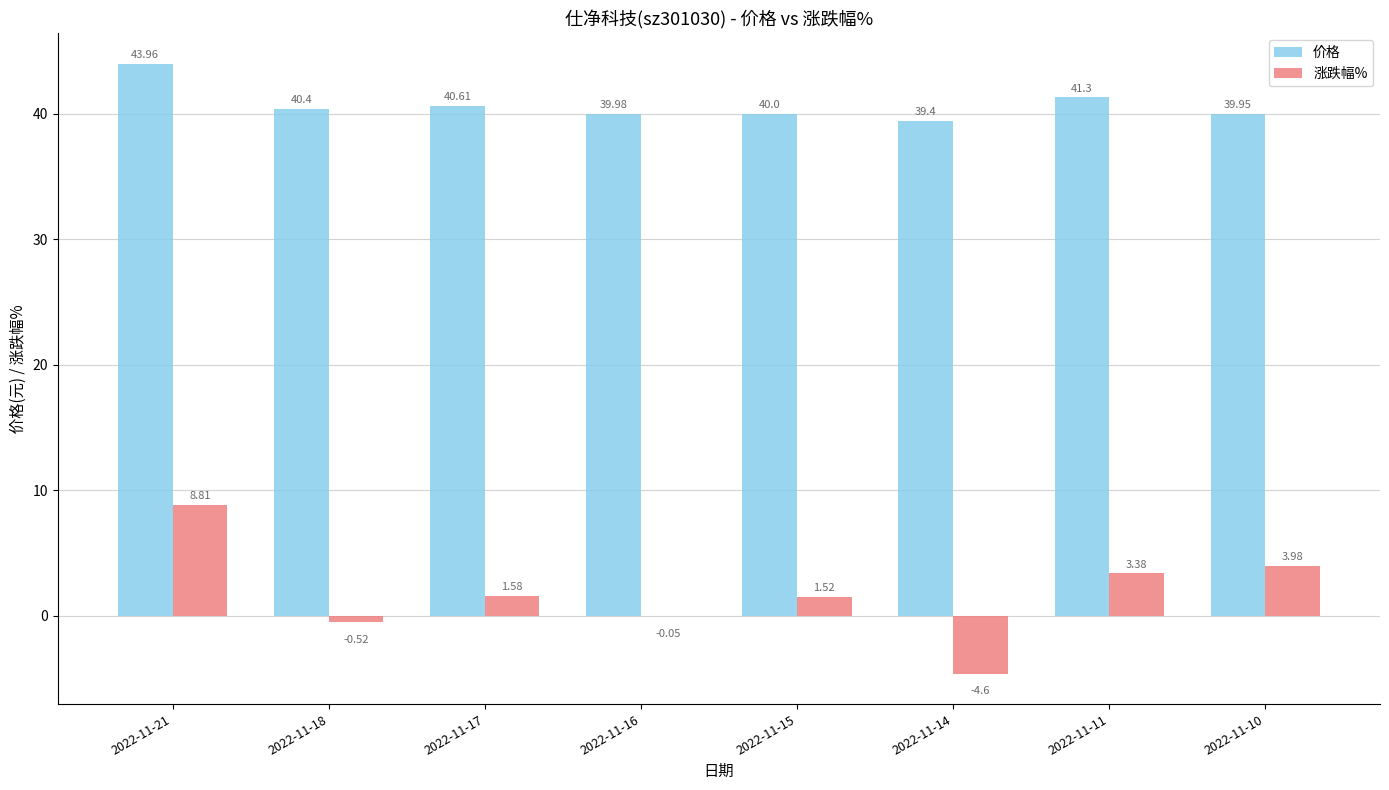

True or false: 价格 has a value of 41.3 at 2022-11-11.

True